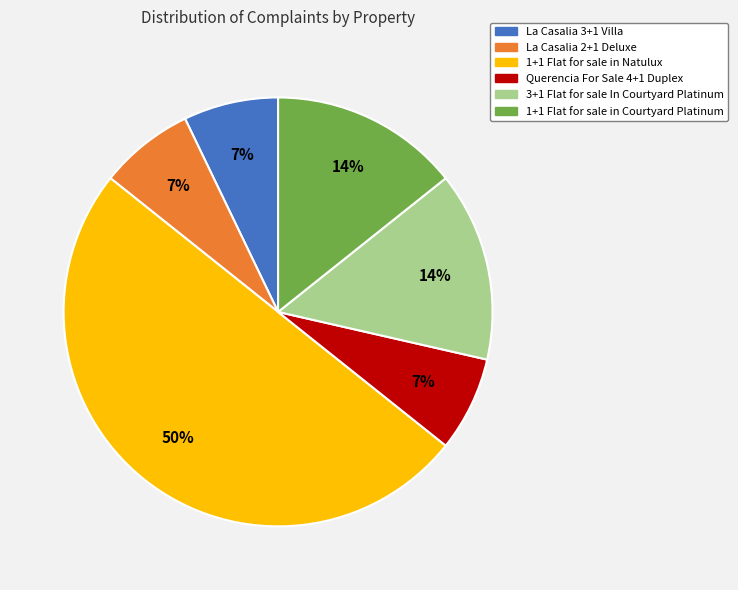

Combined, do 1+1 Flat for sale in Natulux and 3+1 Flat for sale In Courtyard Platinum account for over 50%?

Yes